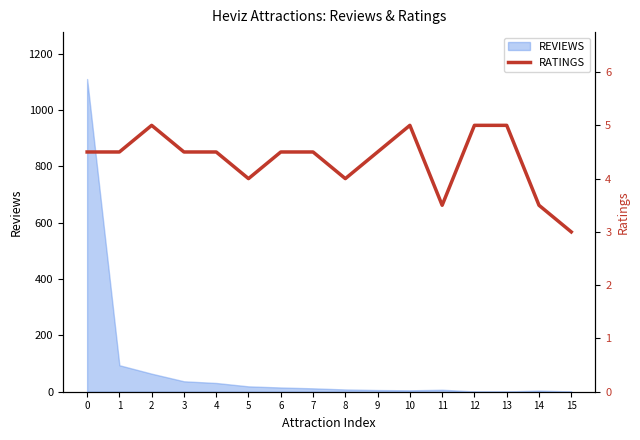

How many points are higher than both their immediate neighbors (excluding endpoints)?

2